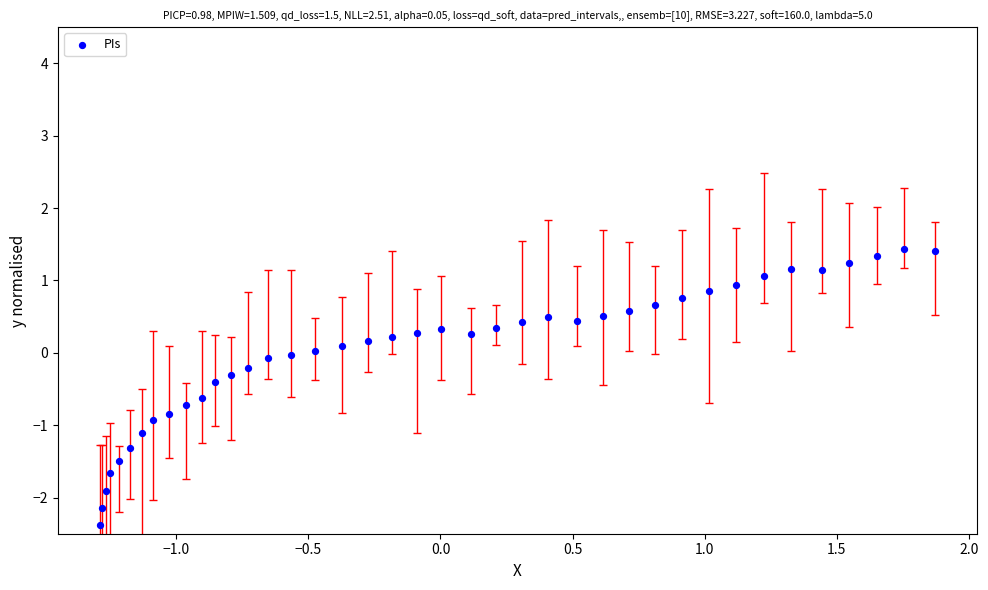

What is the range of Y values (max minus min)?

3.8